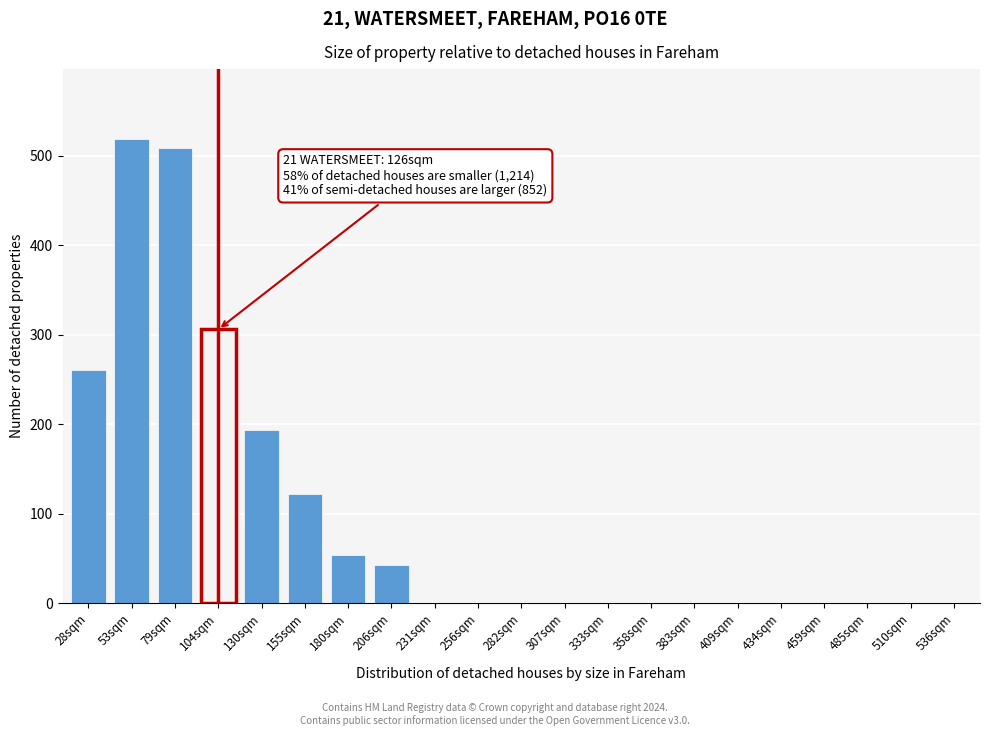

Reading left to right, what are all the values shown in this chart?

28sqm=261	53sqm=519	79sqm=509	104sqm=306	130sqm=193	155sqm=122	180sqm=54	206sqm=43	231sqm=0	256sqm=0	282sqm=0	307sqm=0	333sqm=0	358sqm=0	383sqm=0	409sqm=0	434sqm=0	459sqm=0	485sqm=0	510sqm=0	536sqm=0